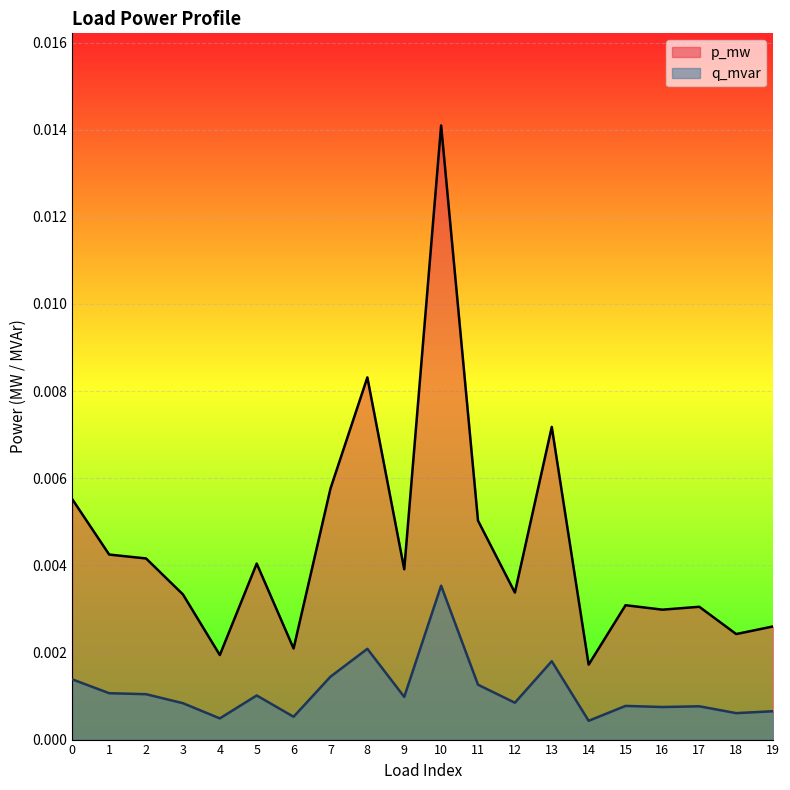

True or false: p_mw and q_mvar intersect in this chart.

False